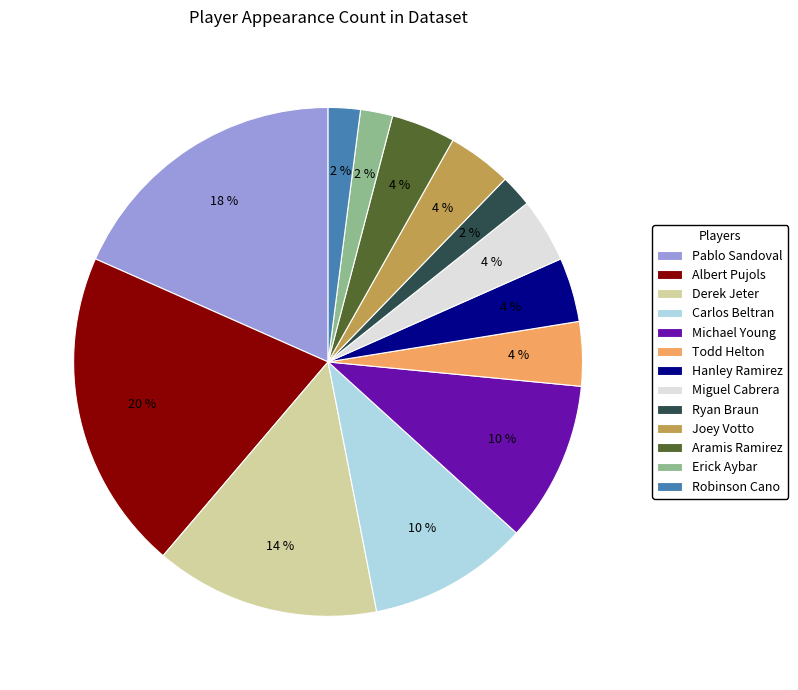

Which slice is the largest?

Albert Pujols